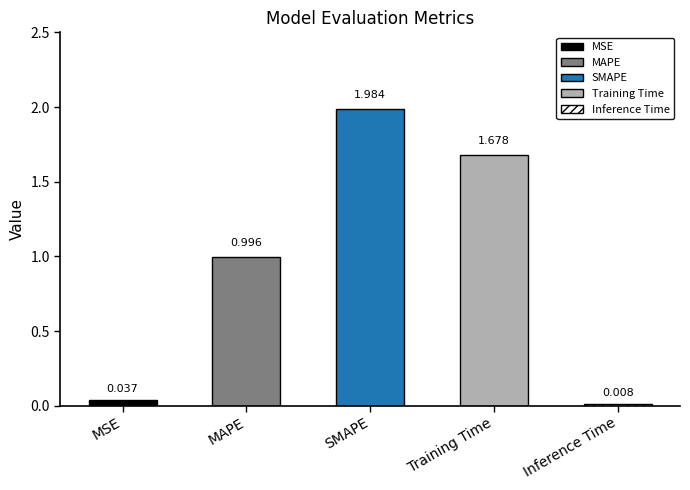

What is the difference between the maximum and minimum values?

2.0